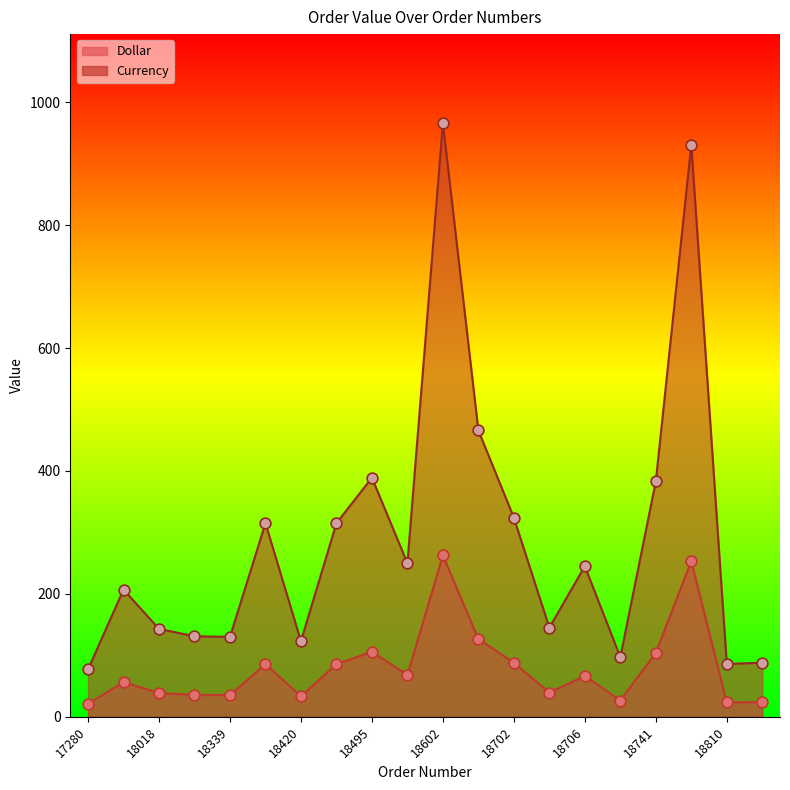

What are all the series names shown in the legend?

Dollar, Currency